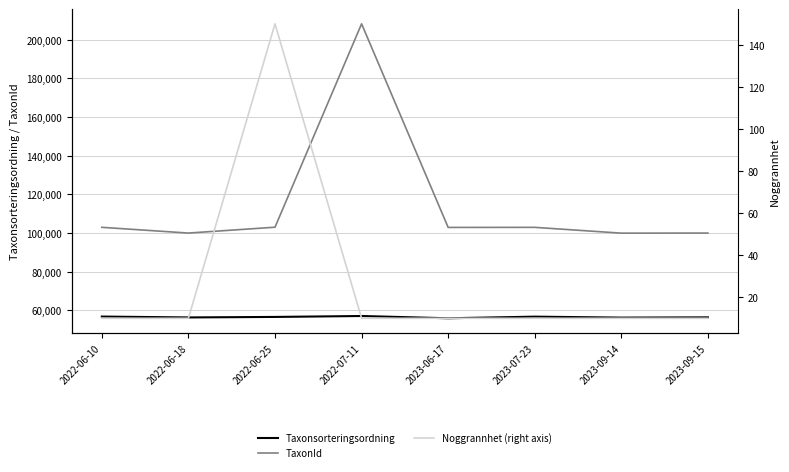

Reading left to right, what are all the values shown in this chart?

Taxonsorteringsordning: 56859	56411	56671	57150	55981	56815	56321	56446
TaxonId: 103018	100049	103077	208260	102964	102999	100001	100049
Noggrannhet (right axis): 10	10	150	10	10	10	10	10